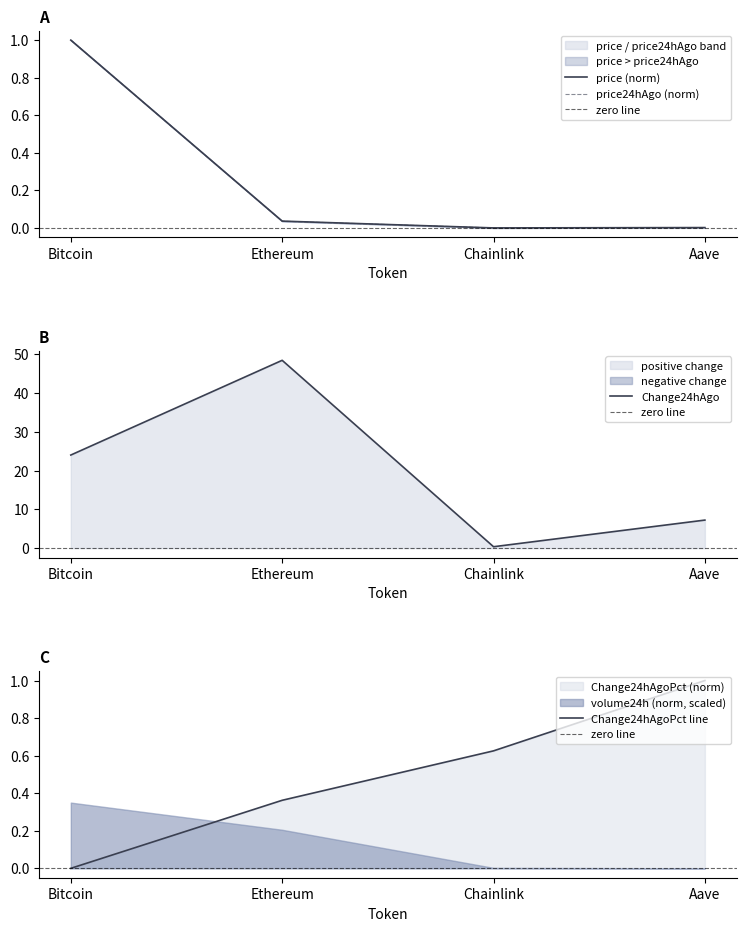

How many lines are shown in the chart?

4